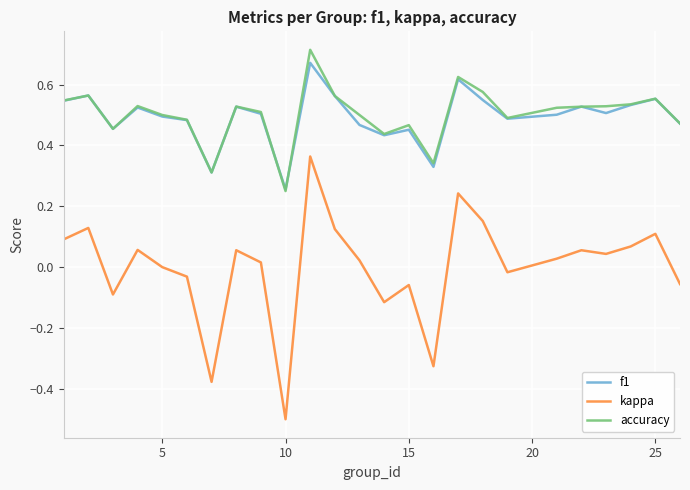

How many lines are shown in the chart?

3